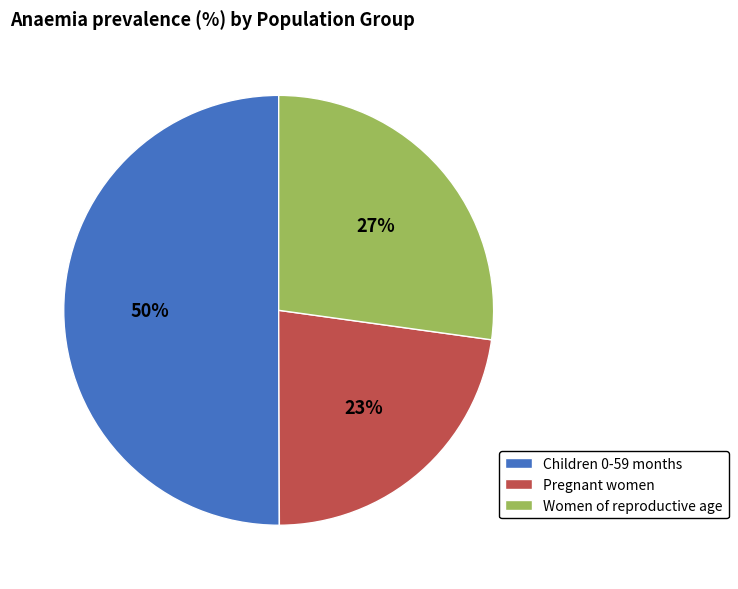

Is Women of reproductive age the majority of the pie?

No